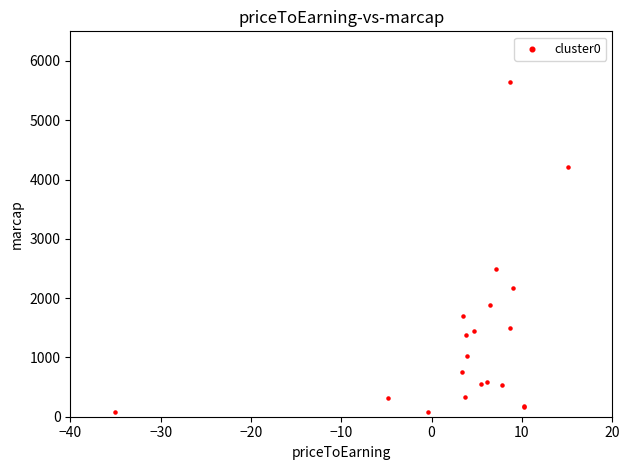

What Y value in the scatter plot is closest to 2860?

2494